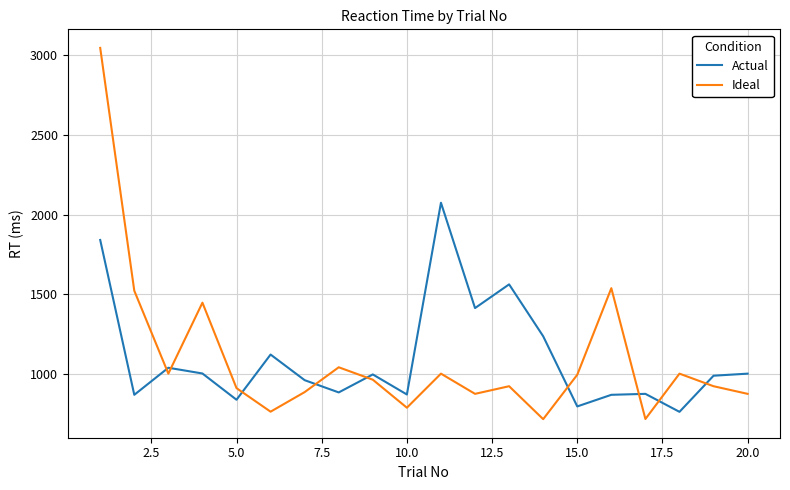

Rank the series by their maximum value, from highest to lowest.

Ideal, Actual